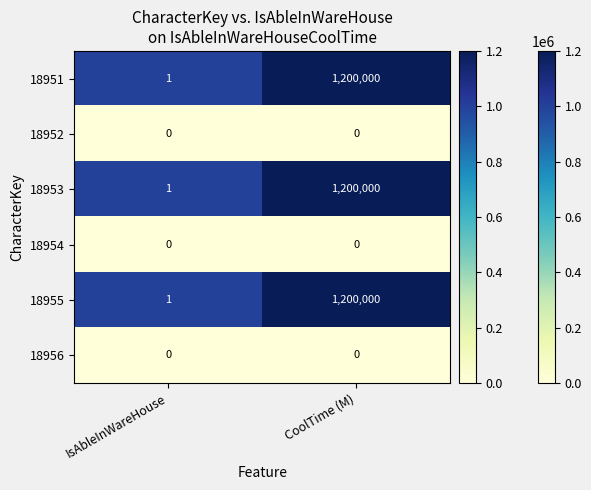

Is it true that 18956 equals 0 at IsAbleInWareHouse?

True